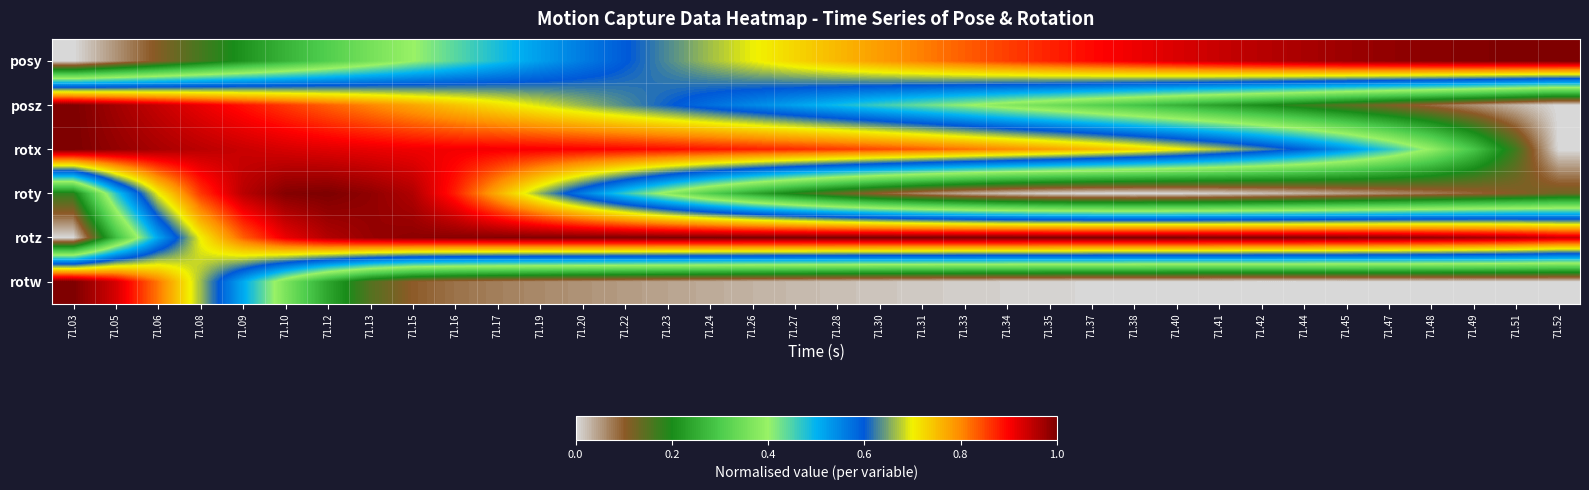

Which series changed the most between 71.10 and 71.33?

roty